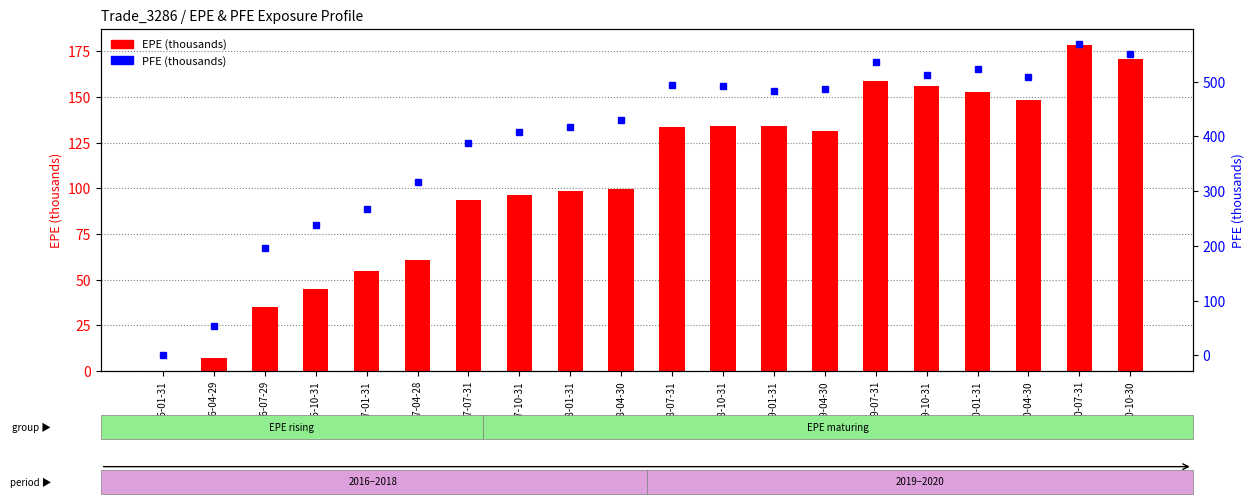

What is the total value across all series at 2018-07-31?

626.6